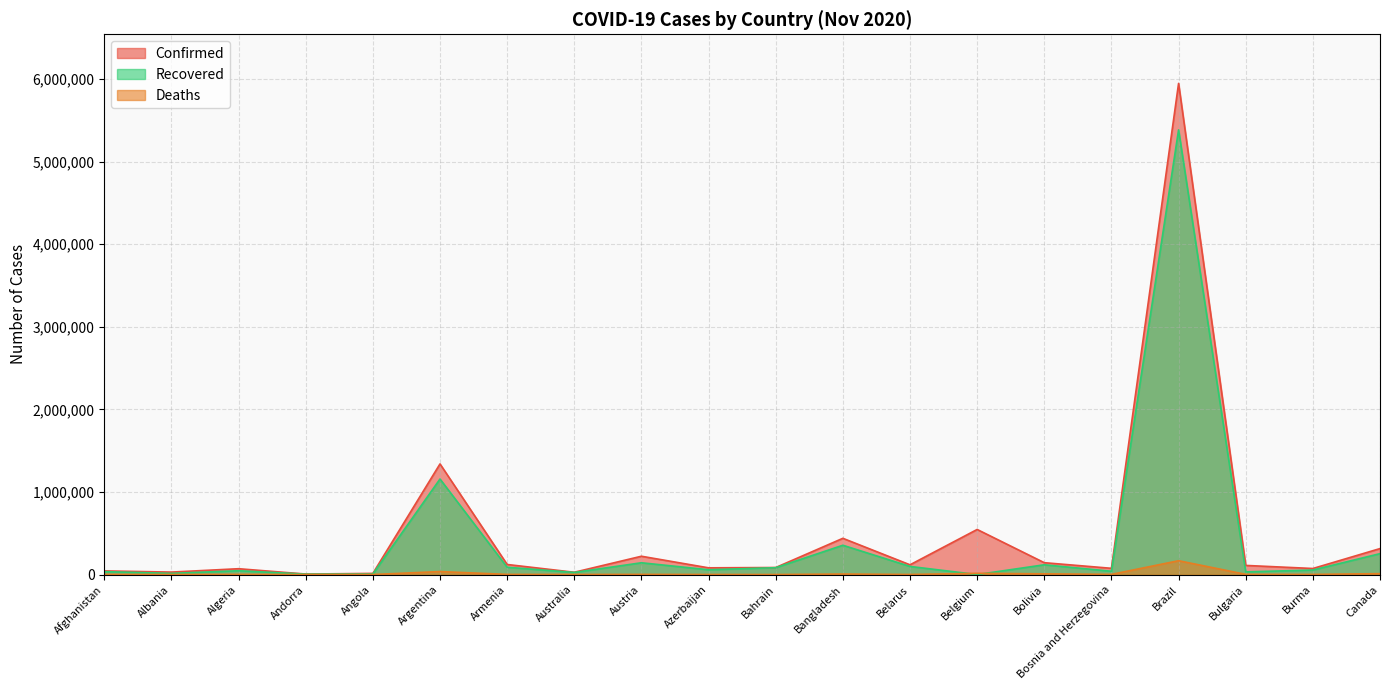

True or false: Deaths has a value of 1650 at Afghanistan.

True